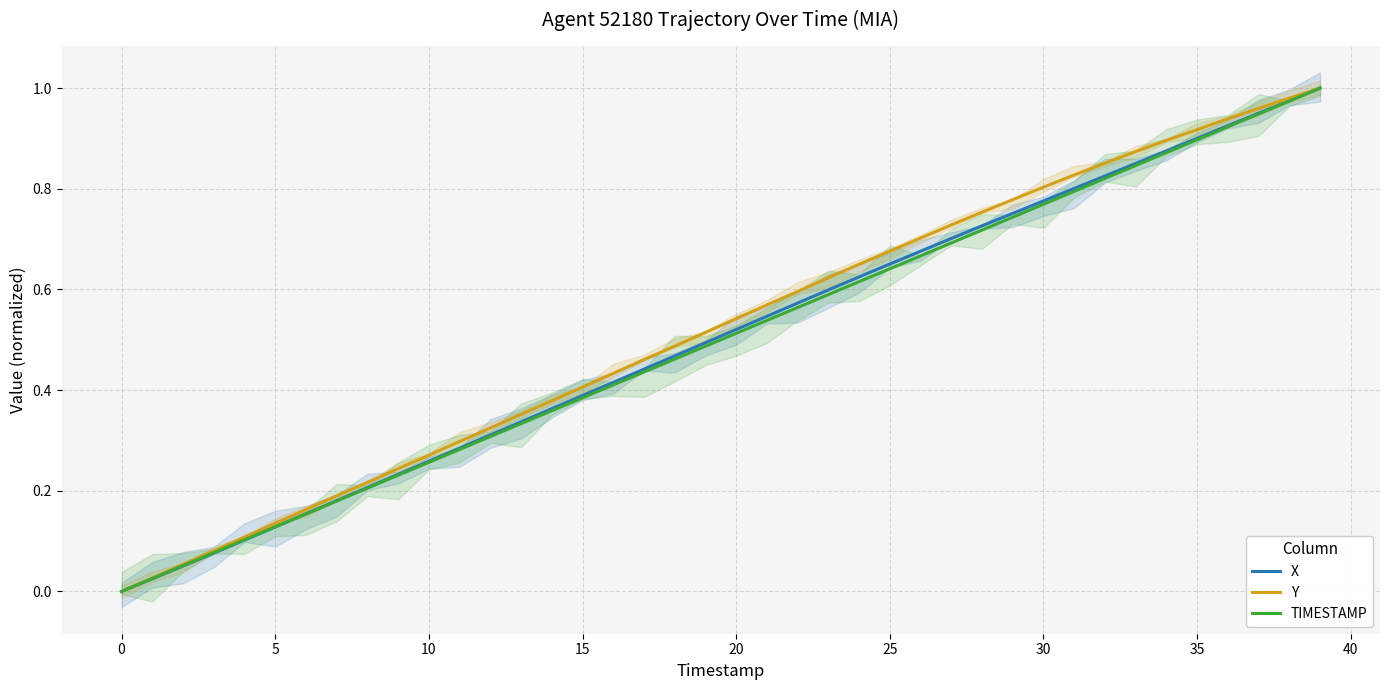

Is it true that TIMESTAMP equals 0.0 at 0?

True